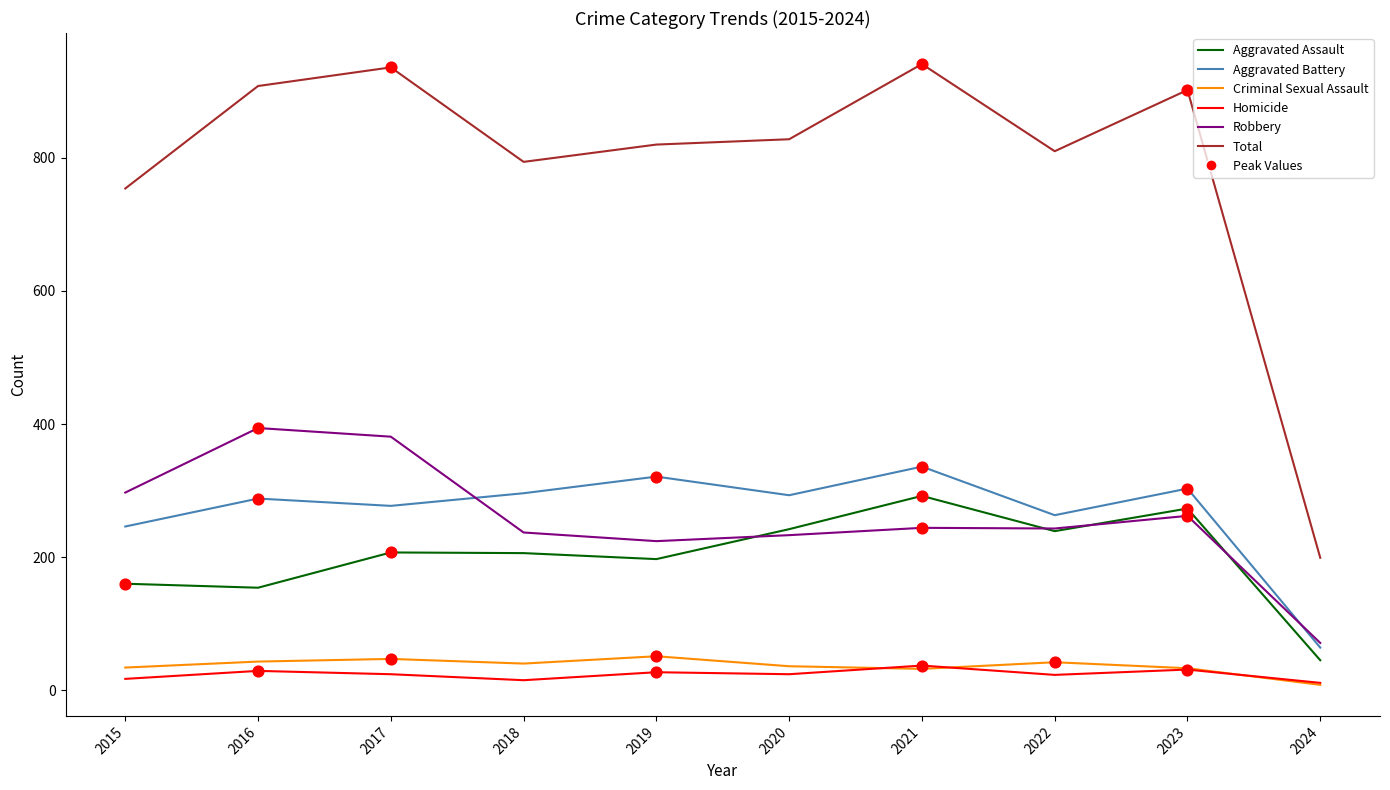

What is the total value across all series at 2016?

1816